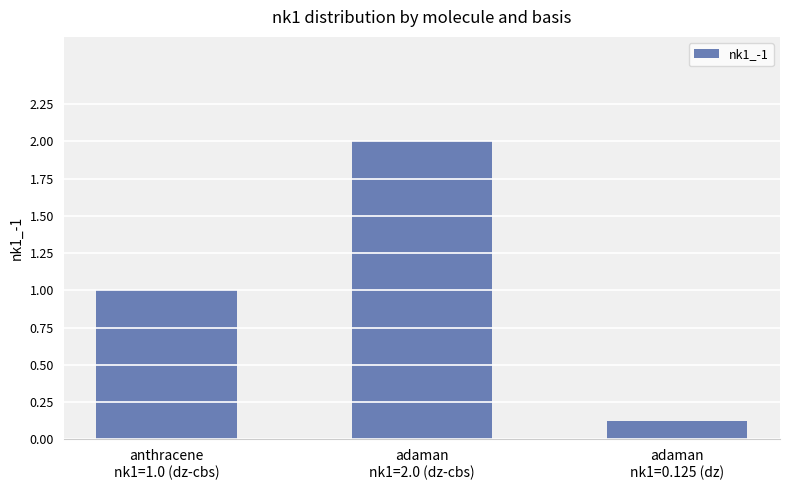

Between adaman
nk1=2.0 (dz-cbs) and anthracene
nk1=1.0 (dz-cbs), which is larger?

adaman
nk1=2.0 (dz-cbs)